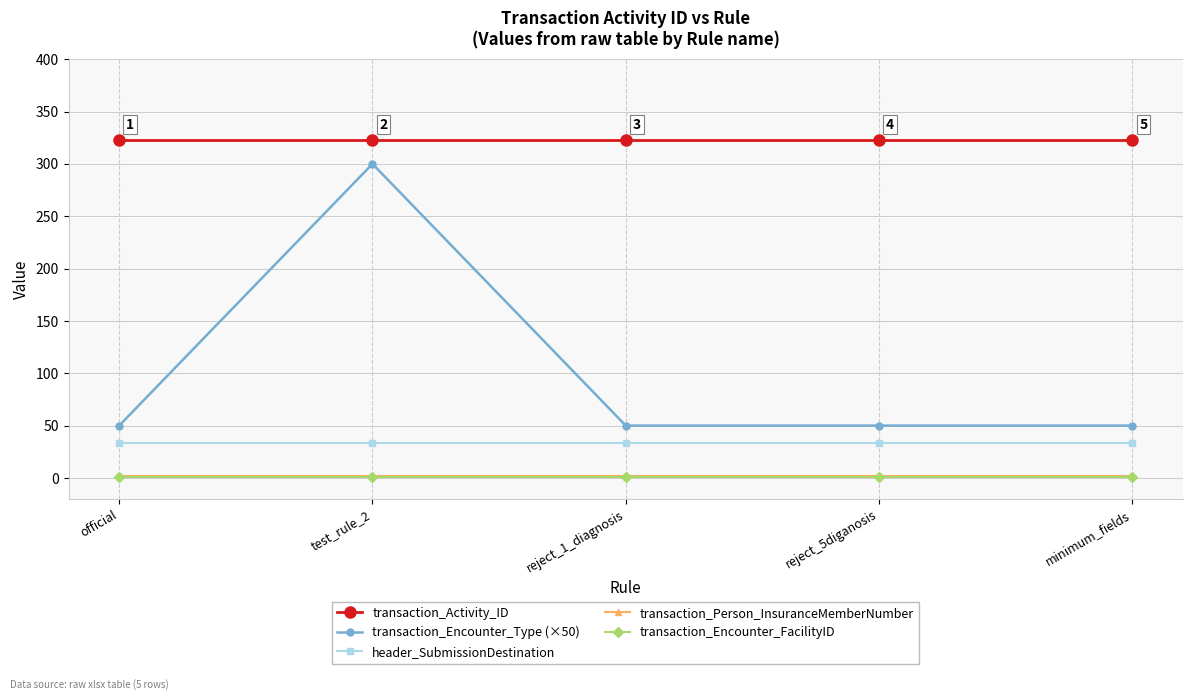

What is the maximum value shown in the chart?

323